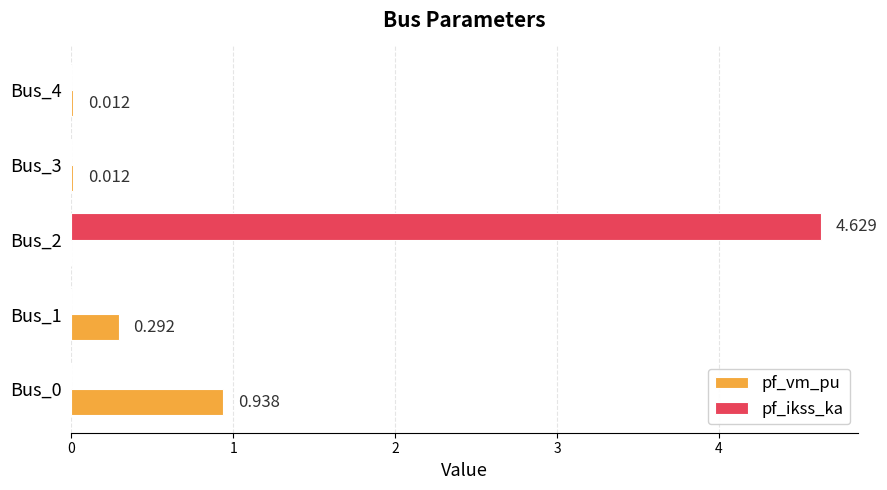

Which series has the largest total across all categories?

pf_ikss_ka